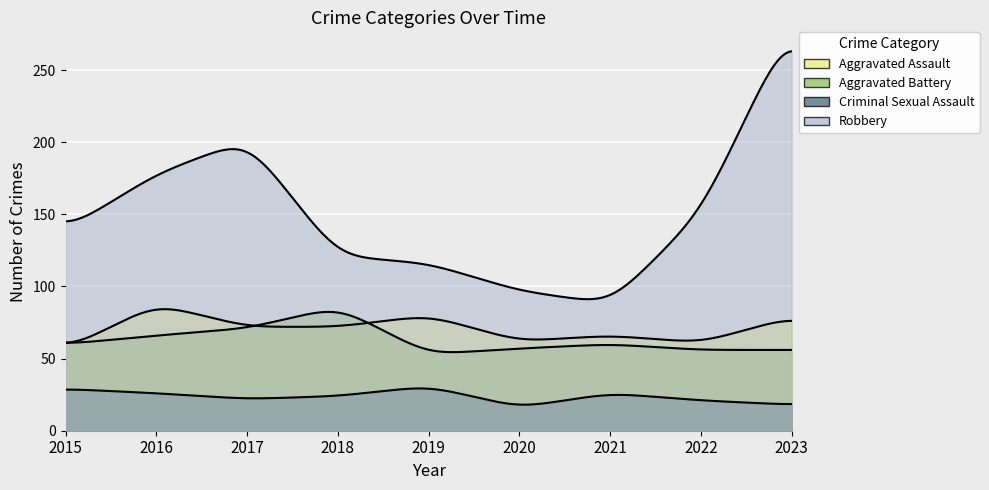

Read the Criminal Sexual Assault value at 2023, to the nearest 5.

20